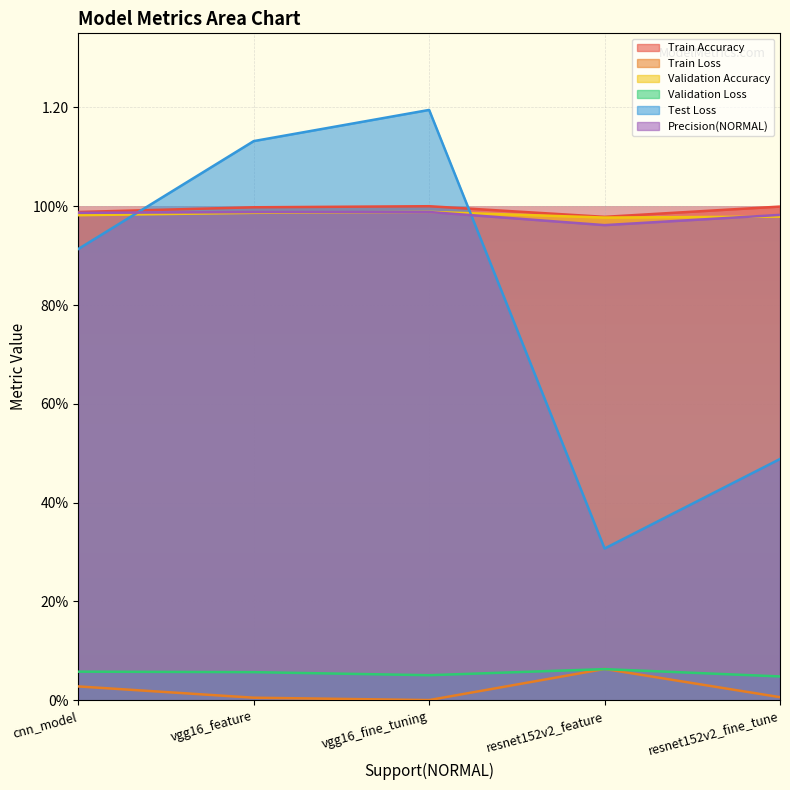

Is it true that Validation Accuracy equals 1.5 at vgg16_fine_tuning?

False